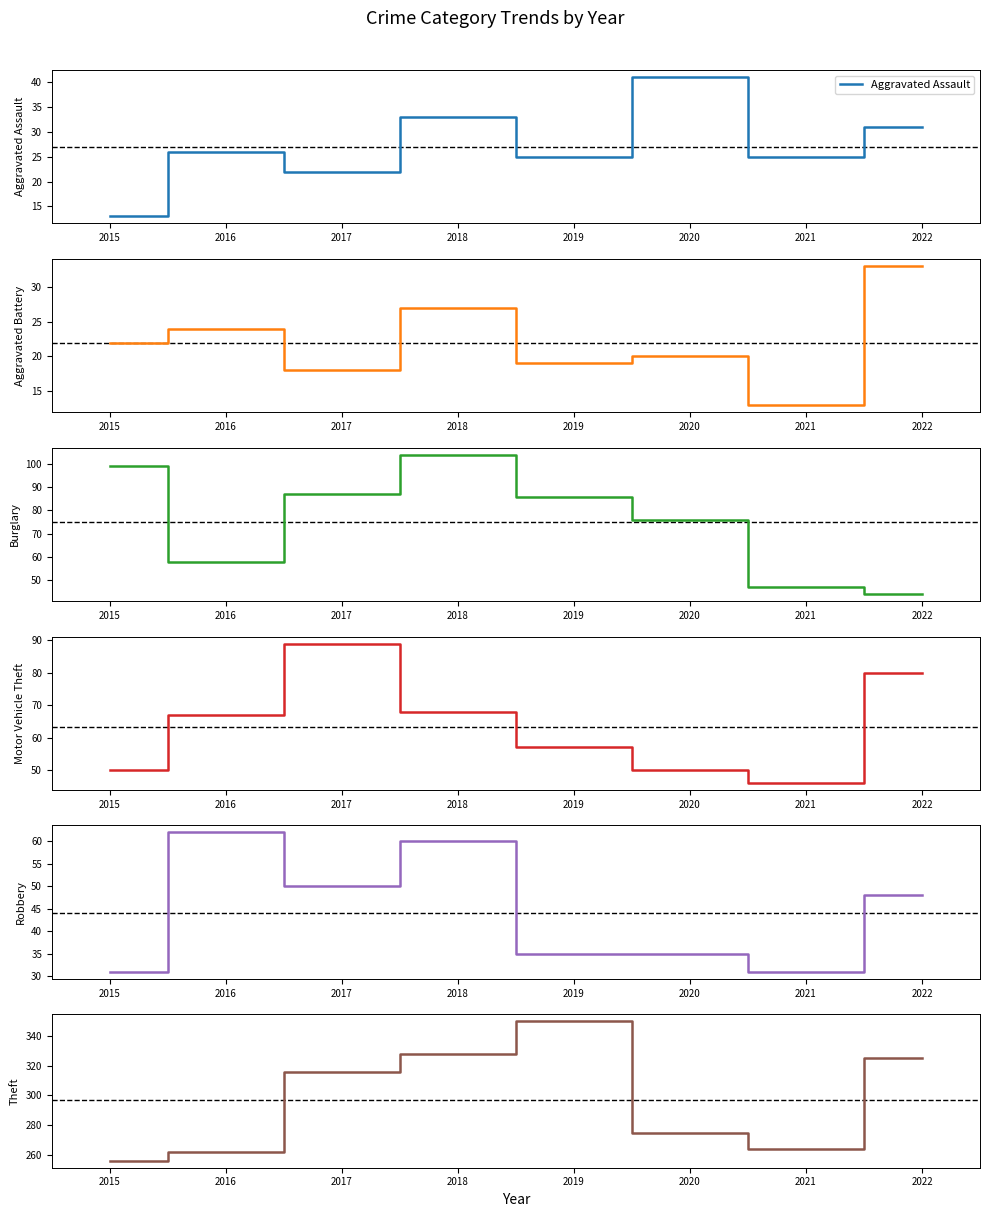

Is it true that Motor Vehicle Theft equals 24 at 2019?

False